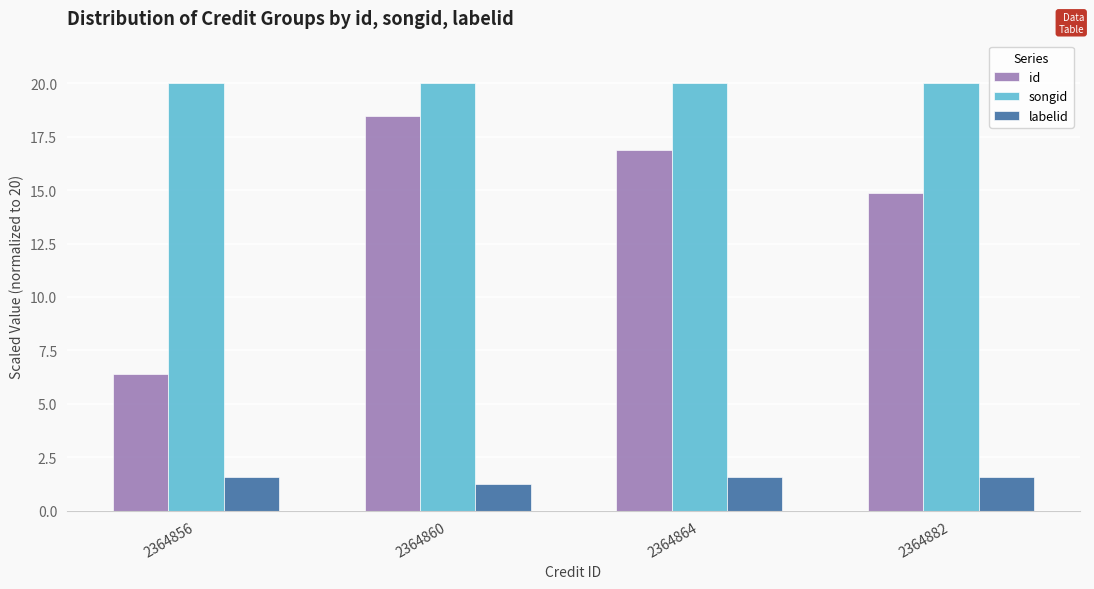

Reading left to right, what are all the values shown in this chart?

id: 2364856=6.4	2364860=18.5	2364864=16.9	2364882=14.9
songid: 2364856=20.0	2364860=20.0	2364864=20.0	2364882=20.0
labelid: 2364856=1.6	2364860=1.2	2364864=1.6	2364882=1.6